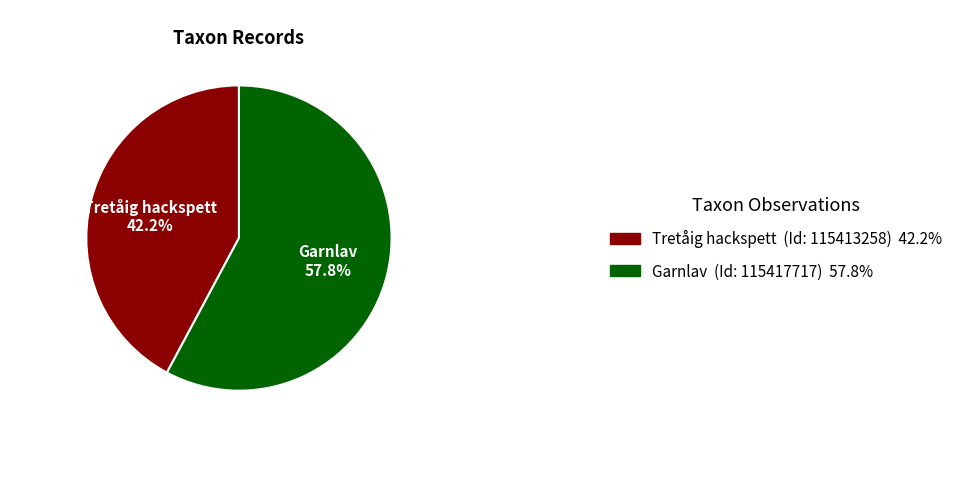

Is there a majority slice in this chart?

Yes